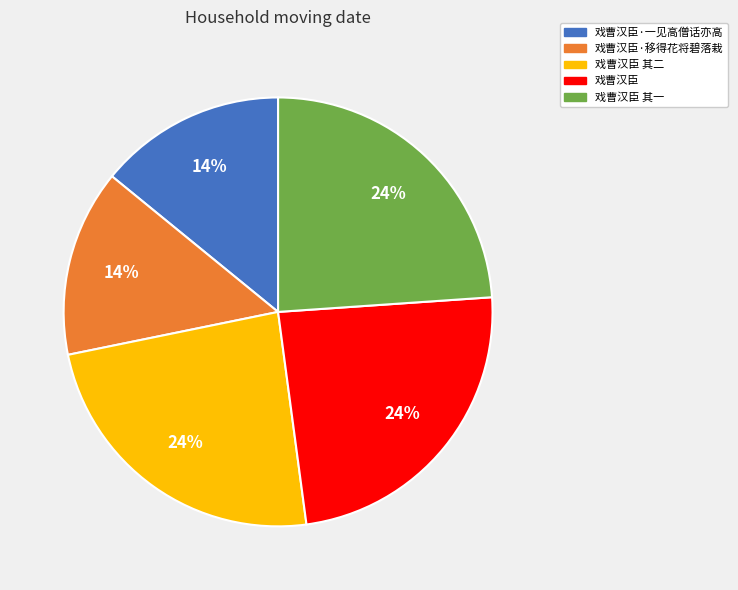

What percentage is the 戏曹汉臣 其一 slice, to the nearest percent?

24%